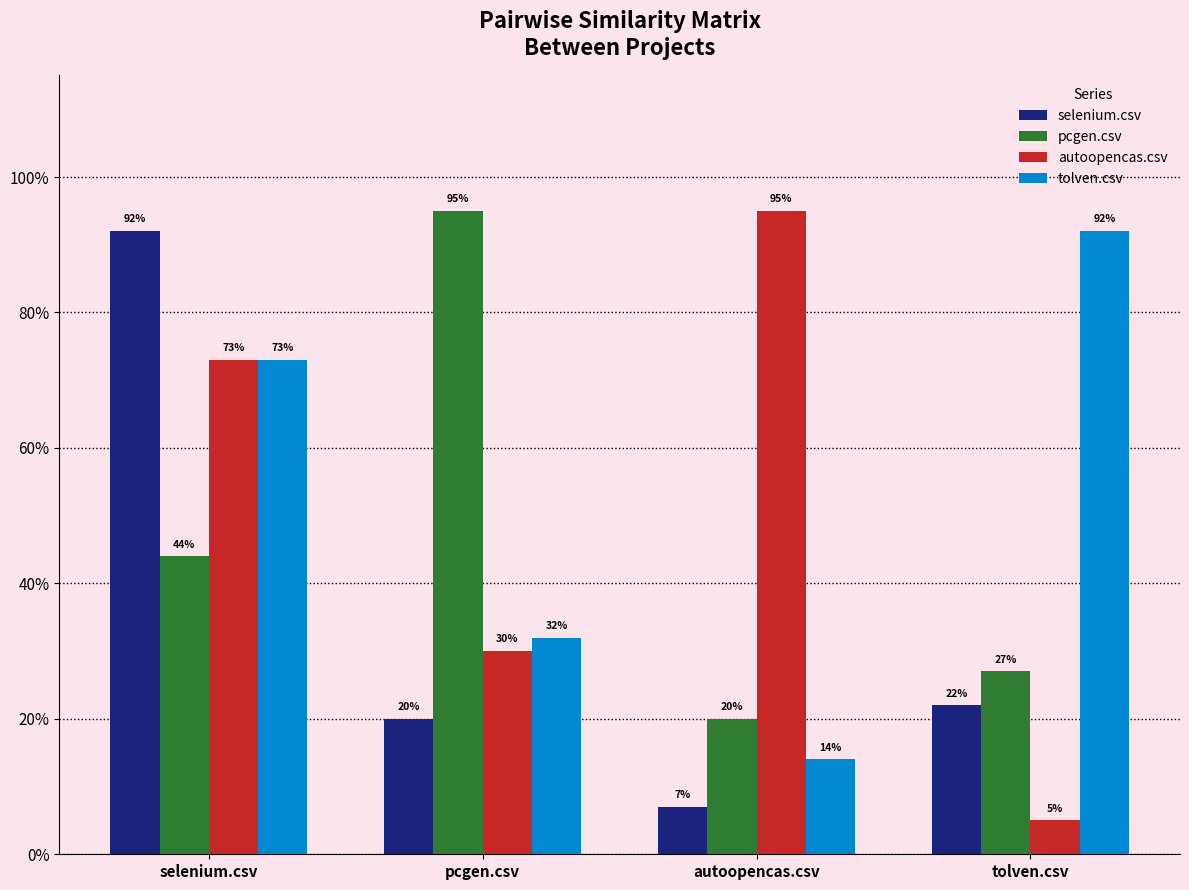

Which category has the highest value in the tolven.csv series?

tolven.csv